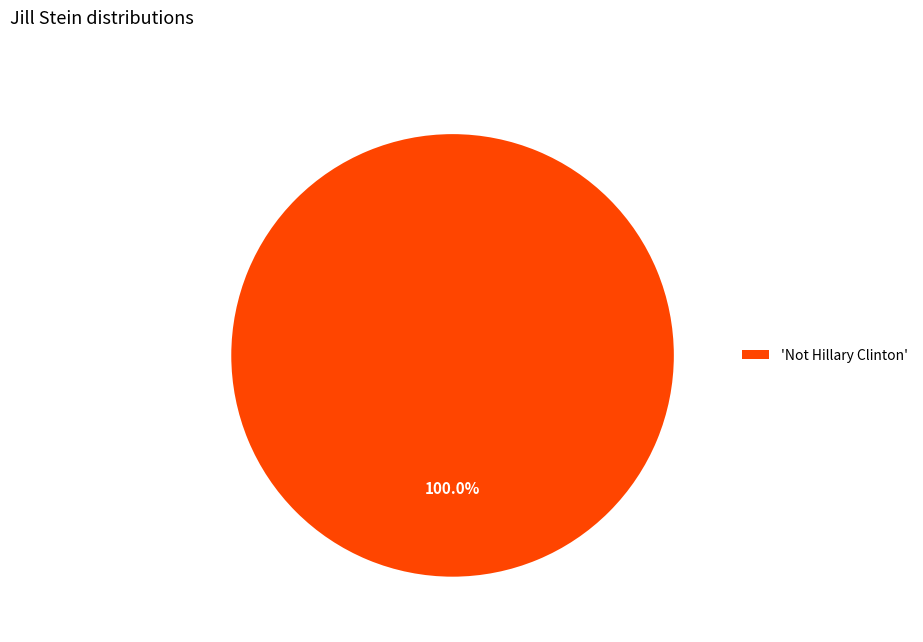

Is there any slice that represents more than half of the pie?

Yes